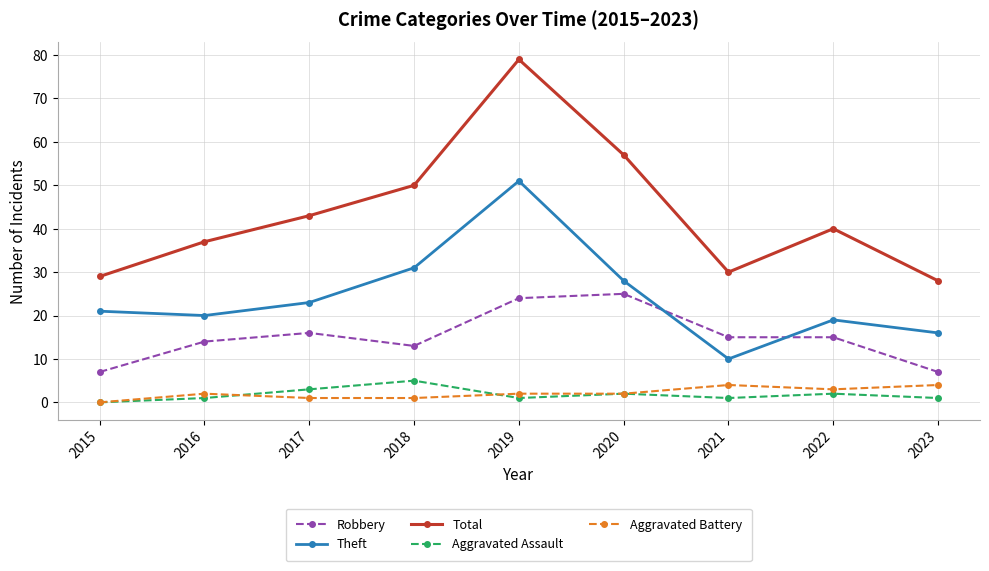

Where is Robbery nearest to the value 16?

2017